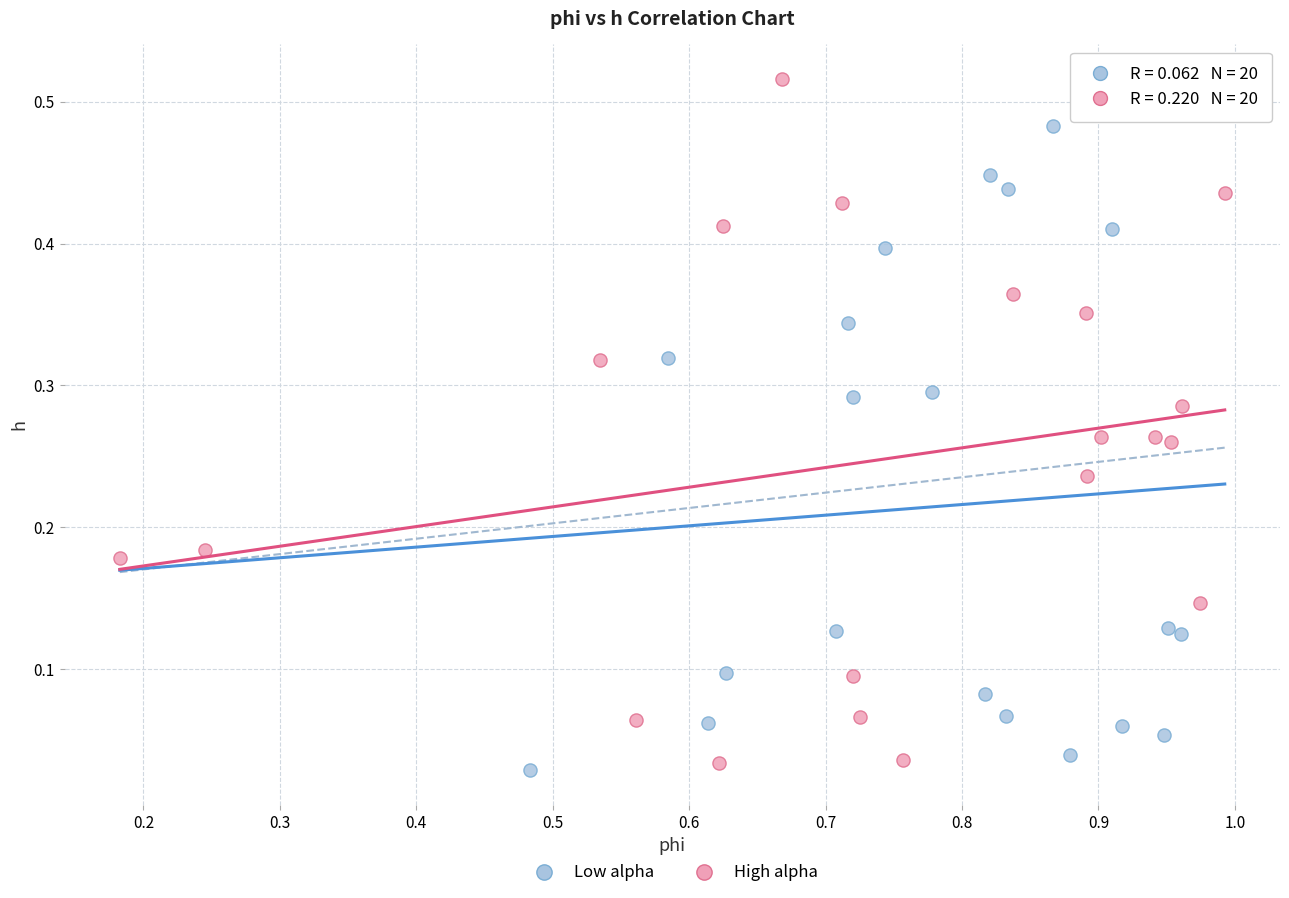

Which series contains the highest Y value?

High alpha